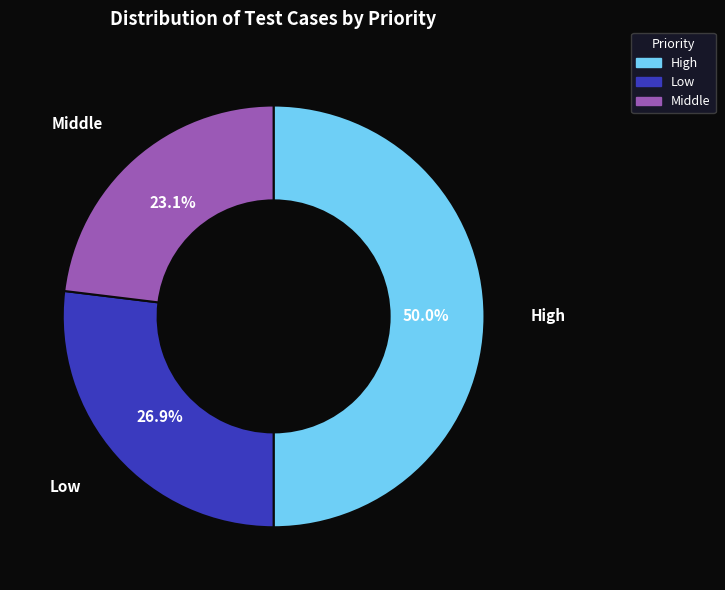

Count the number of slices in the pie.

3